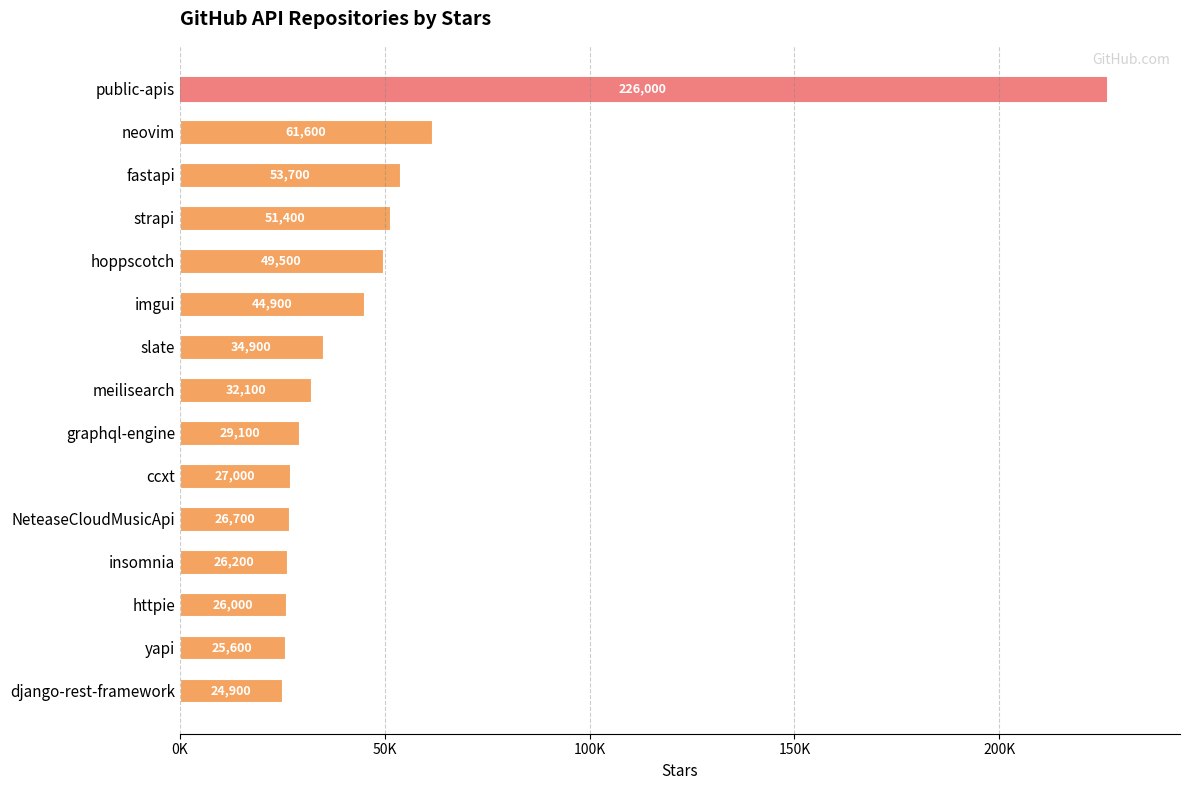

What is the difference between the maximum and minimum values?

201100